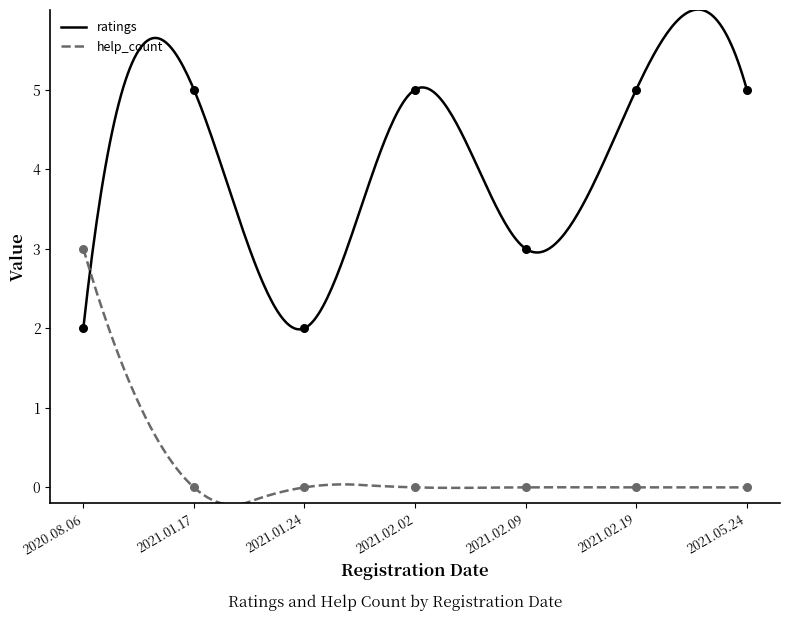

At which category is the sum across all series the highest?

2020.08.06